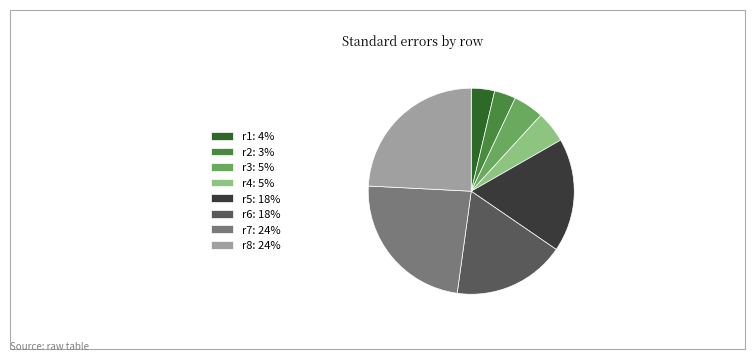

Does r7: 24% account for over 50% of the chart?

No